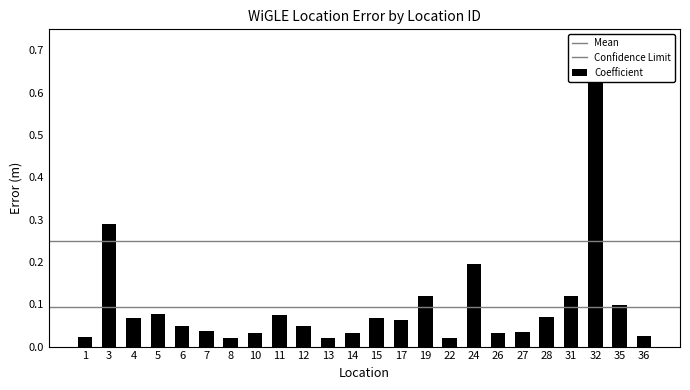

The value at 1 is 0.0. True or false?

True